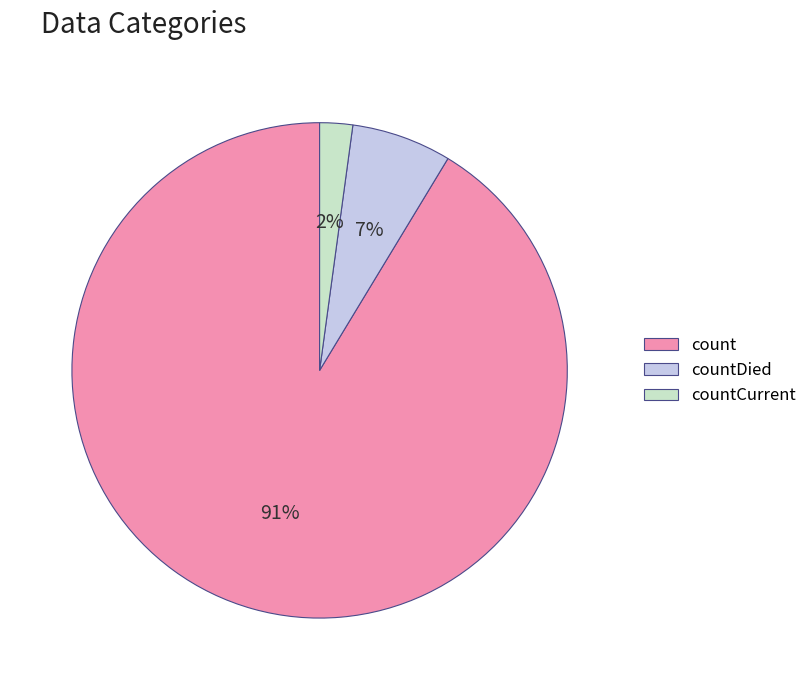

To the nearest percent, what percentage of the pie is countDied?

7%